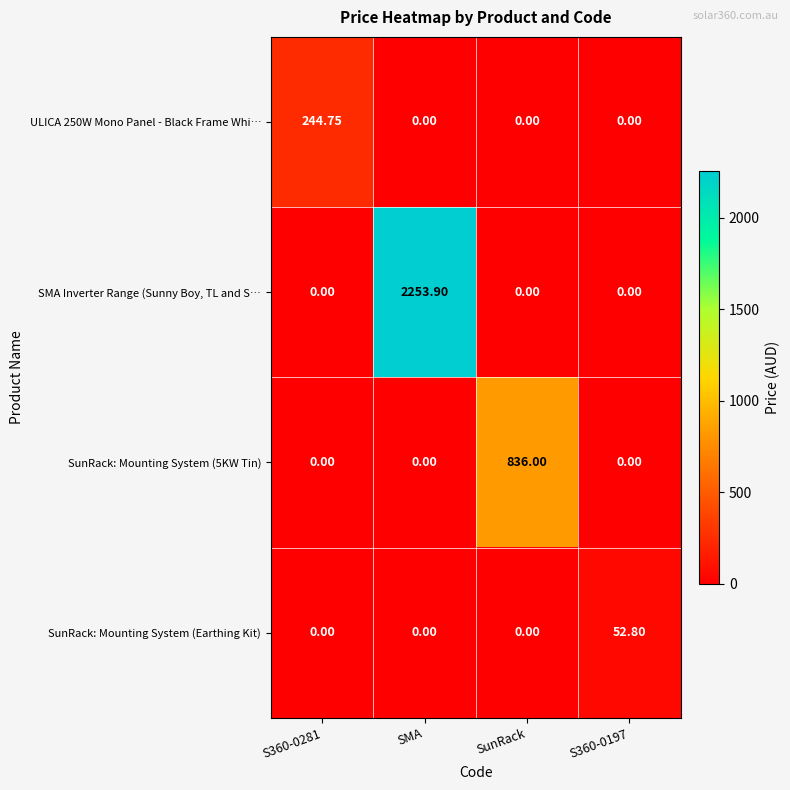

Which series has the largest total across all categories?

SMA Inverter Range (Sunny Boy, TL and S…